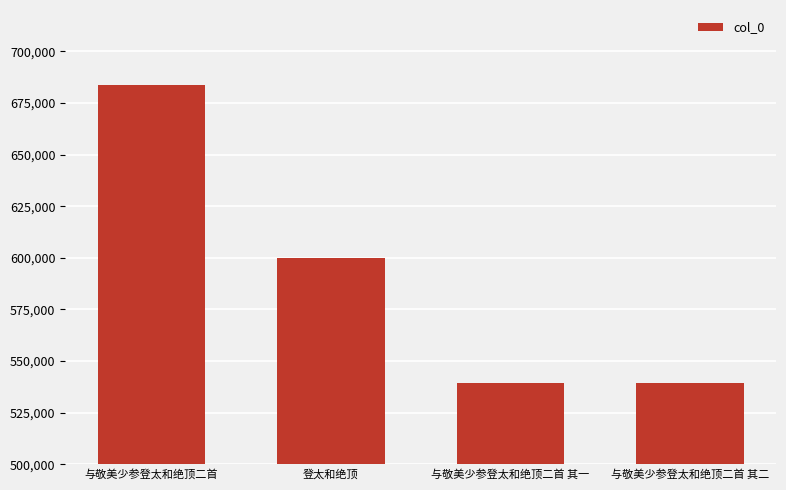

What is the sum of all values?

2361976